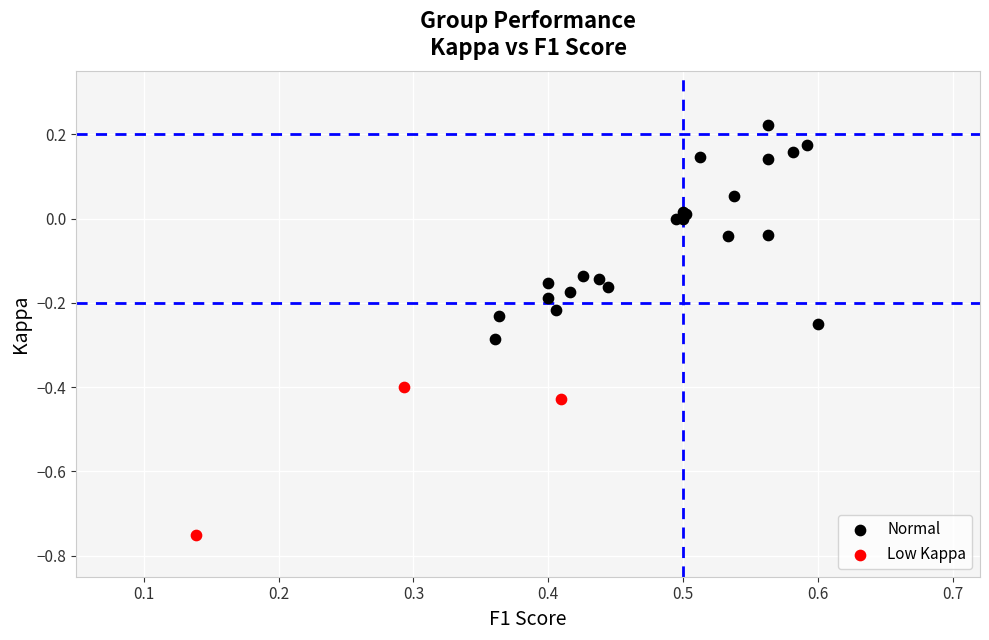

Which series contains the highest Y value?

Normal